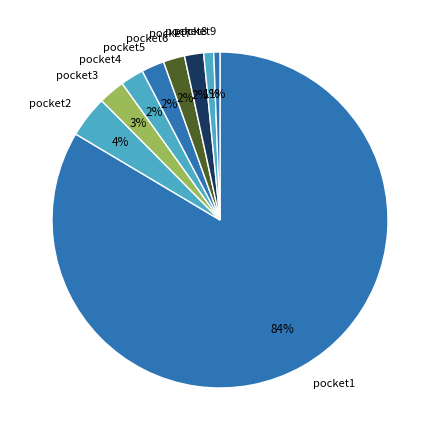

Which has a higher value, pocket7 or pocket8?

pocket7